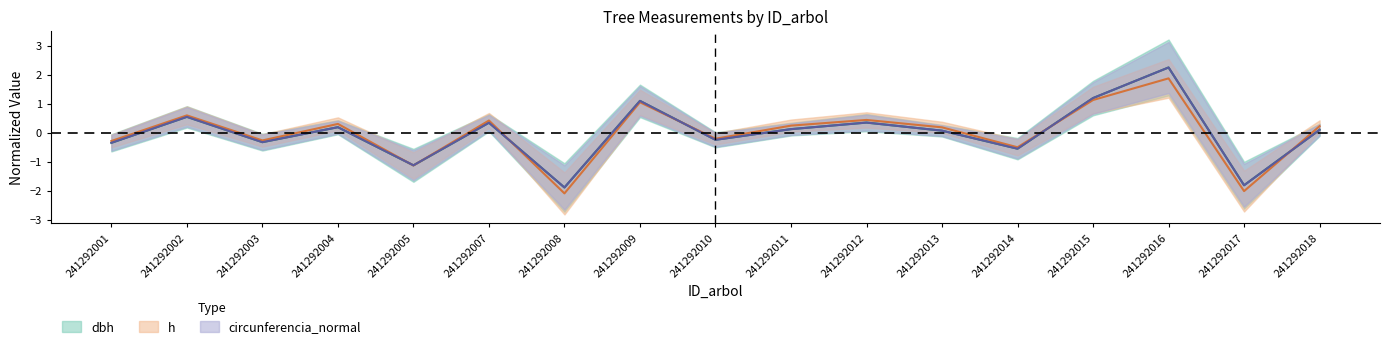

After their last crossing, which series has the higher values: dbh or h?

h